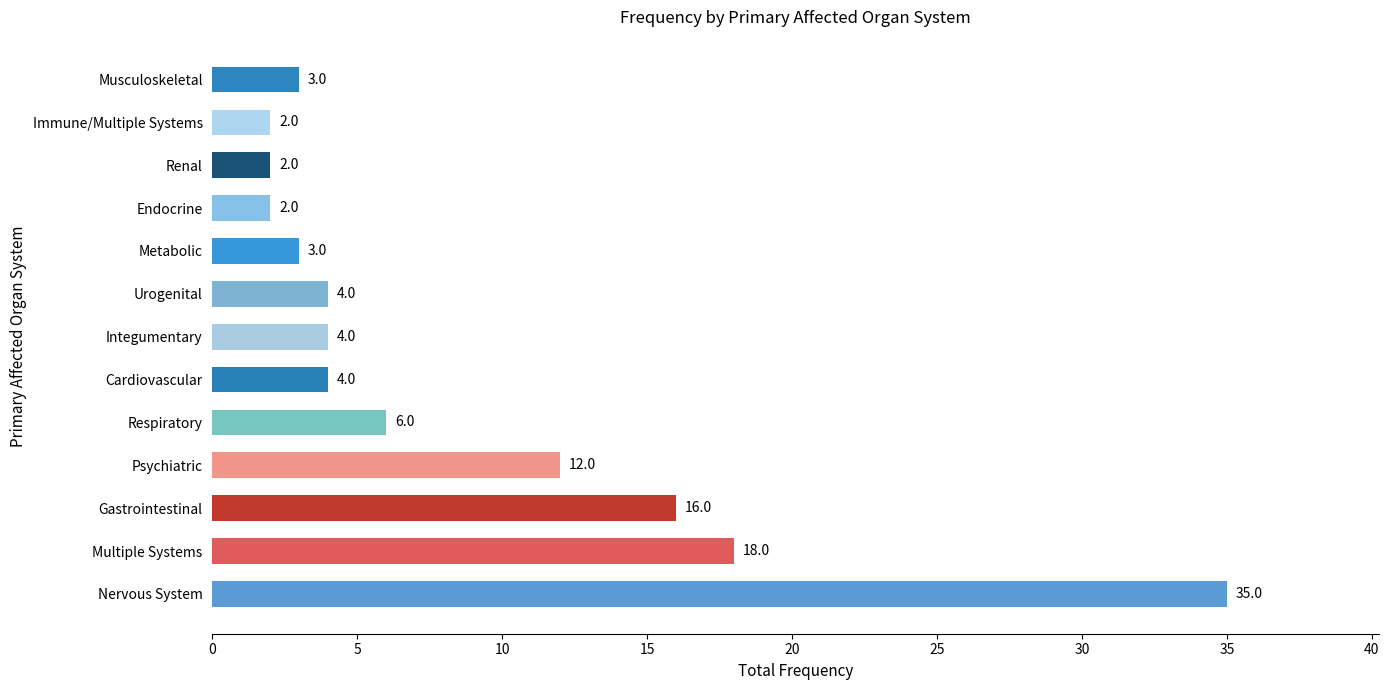

Where is the data nearest to the value 18?

Multiple Systems